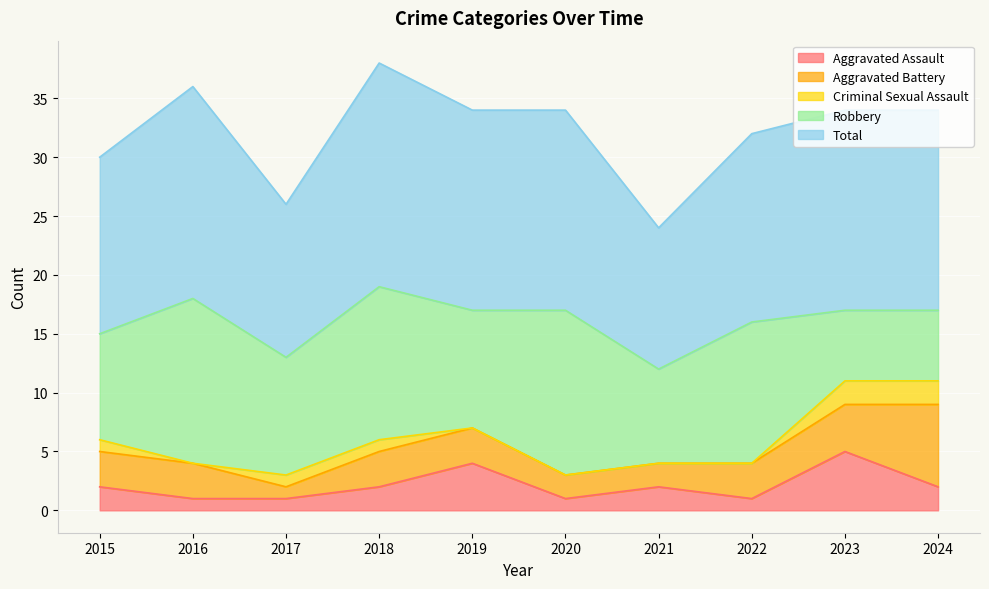

What is the maximum value for Criminal Sexual Assault?

2